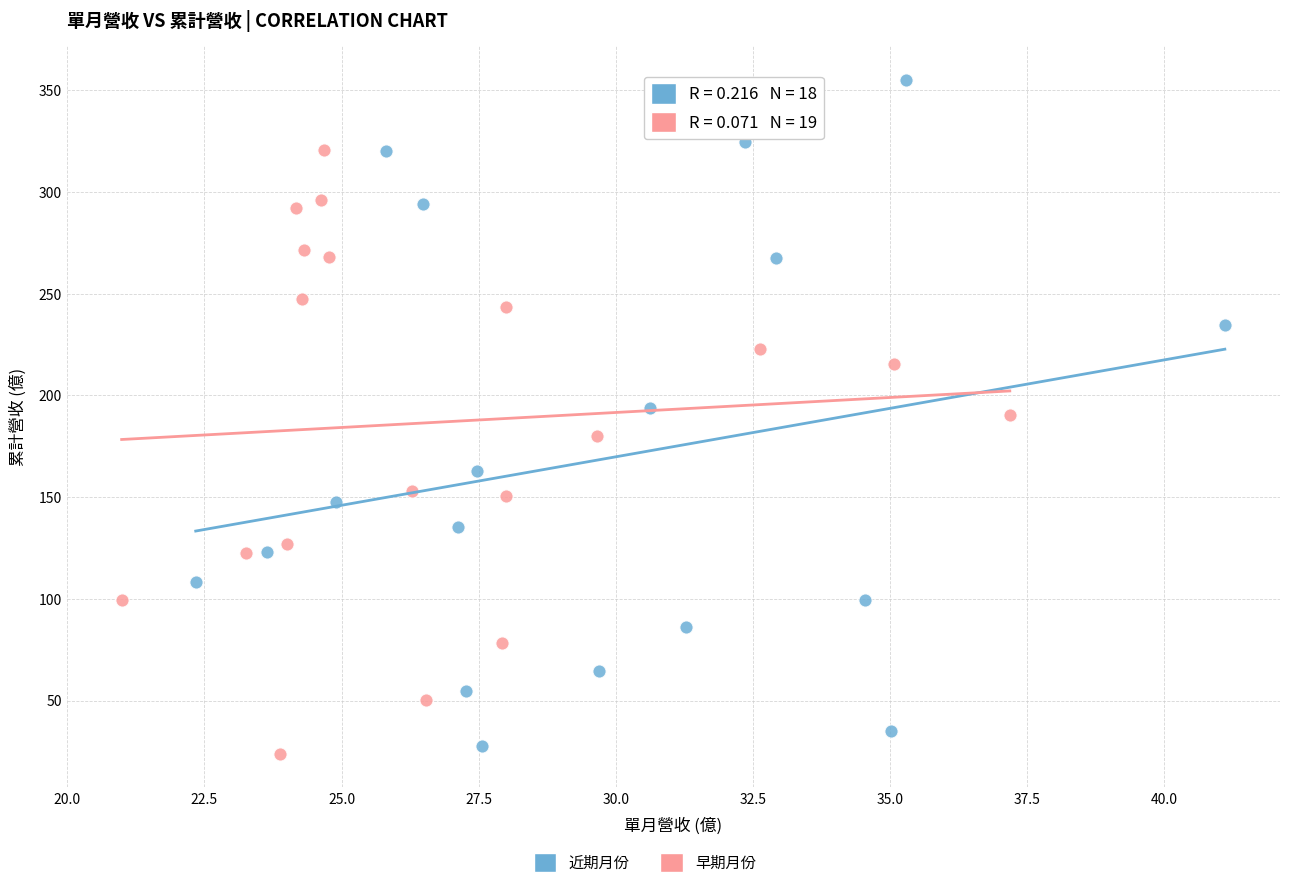

Which series contains the lowest Y value?

早期月份